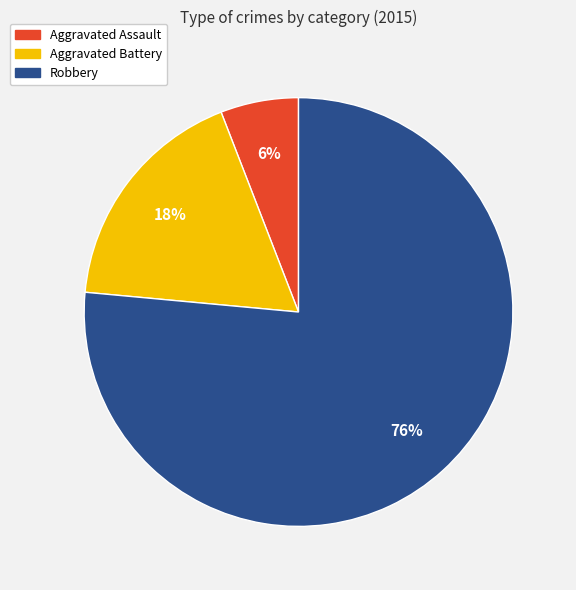

To the nearest percent, what portion does Aggravated Battery represent?

18%